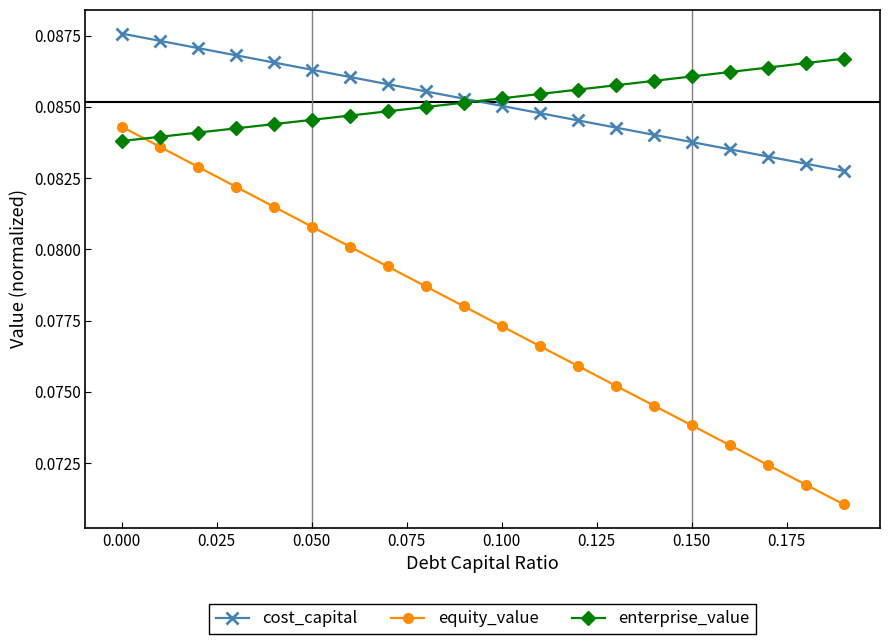

Count the enterprise_value values in the range 0 to 1.

20